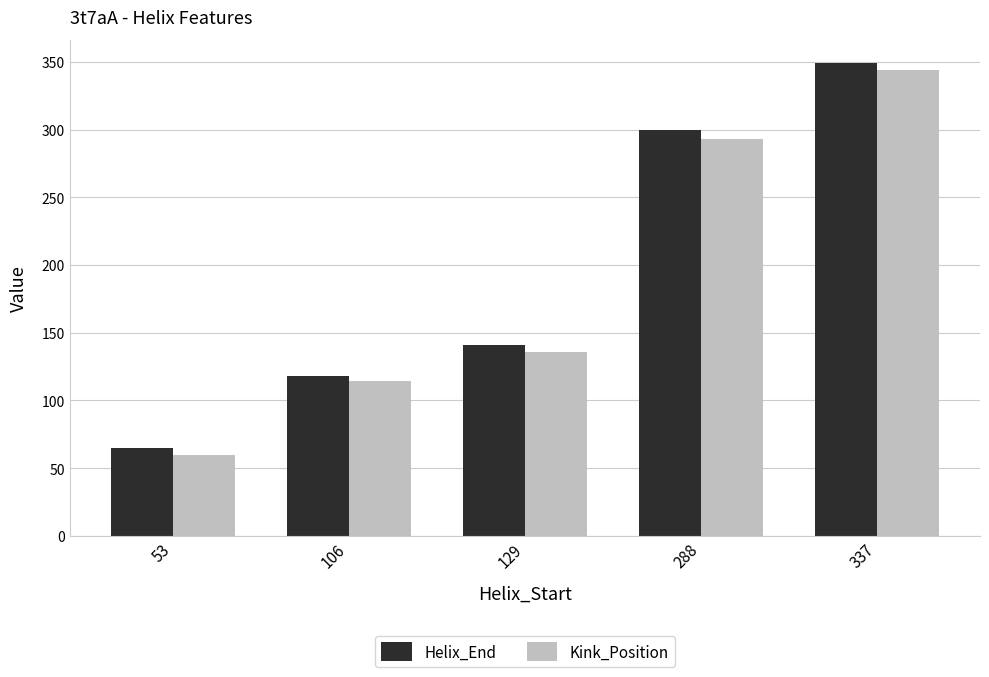

What is the sum of all Kink_Position values?

947